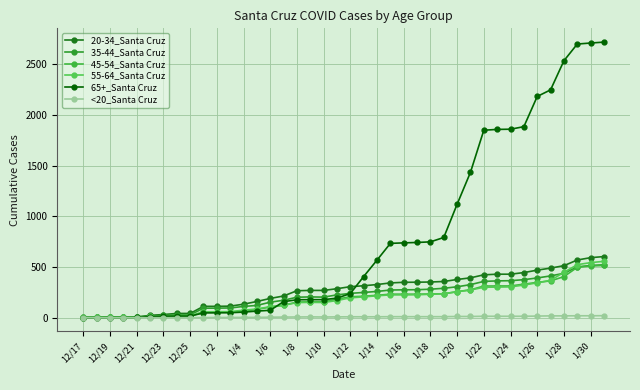

What is the label of the 40th point from the right?

12/17